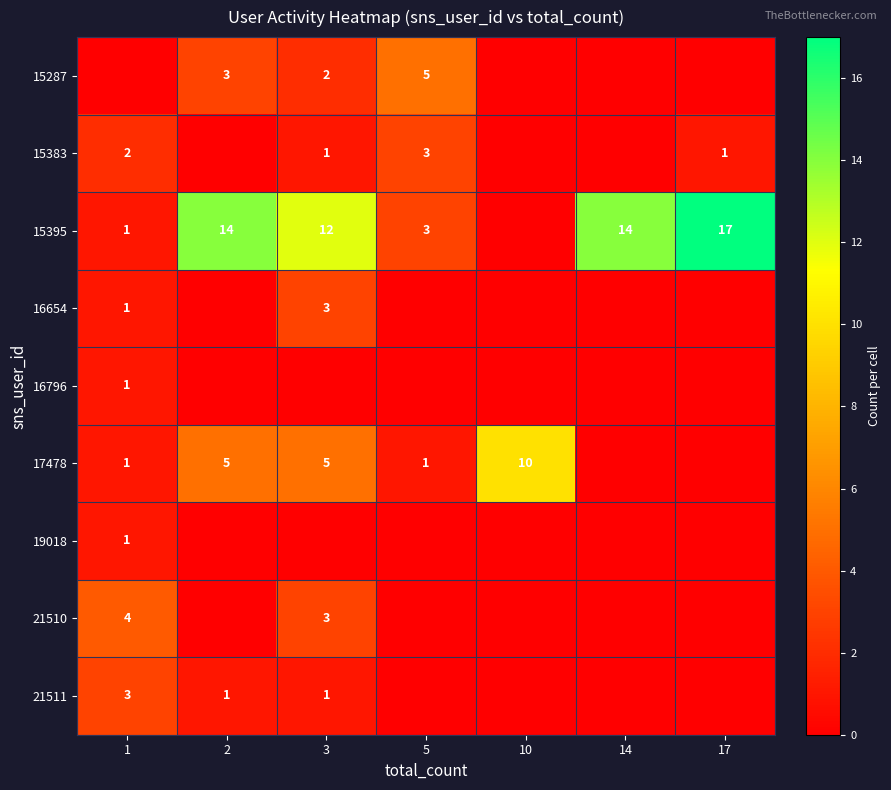

What is the difference between the highest and lowest values at 1?

4